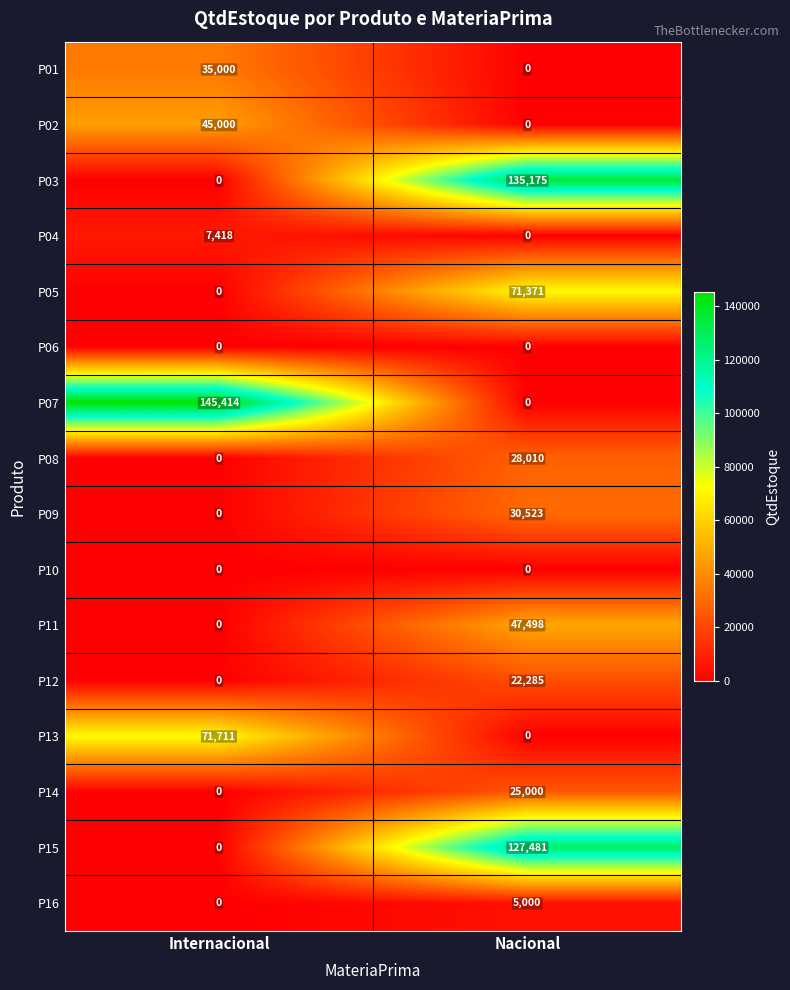

What is the total value across all series at Nacional?

492343